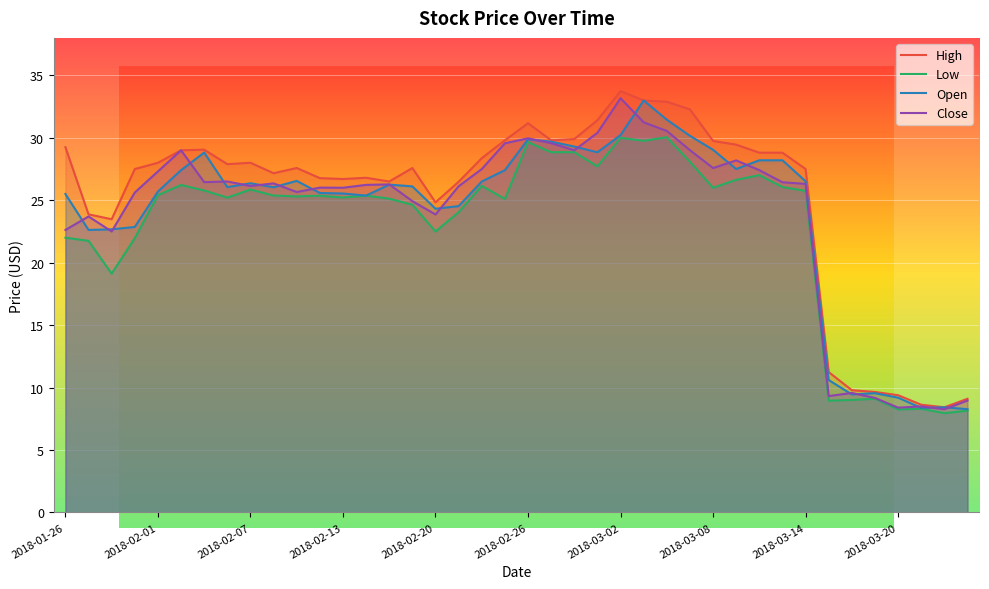

What is the difference between the maximum and minimum values in the High series?

25.3